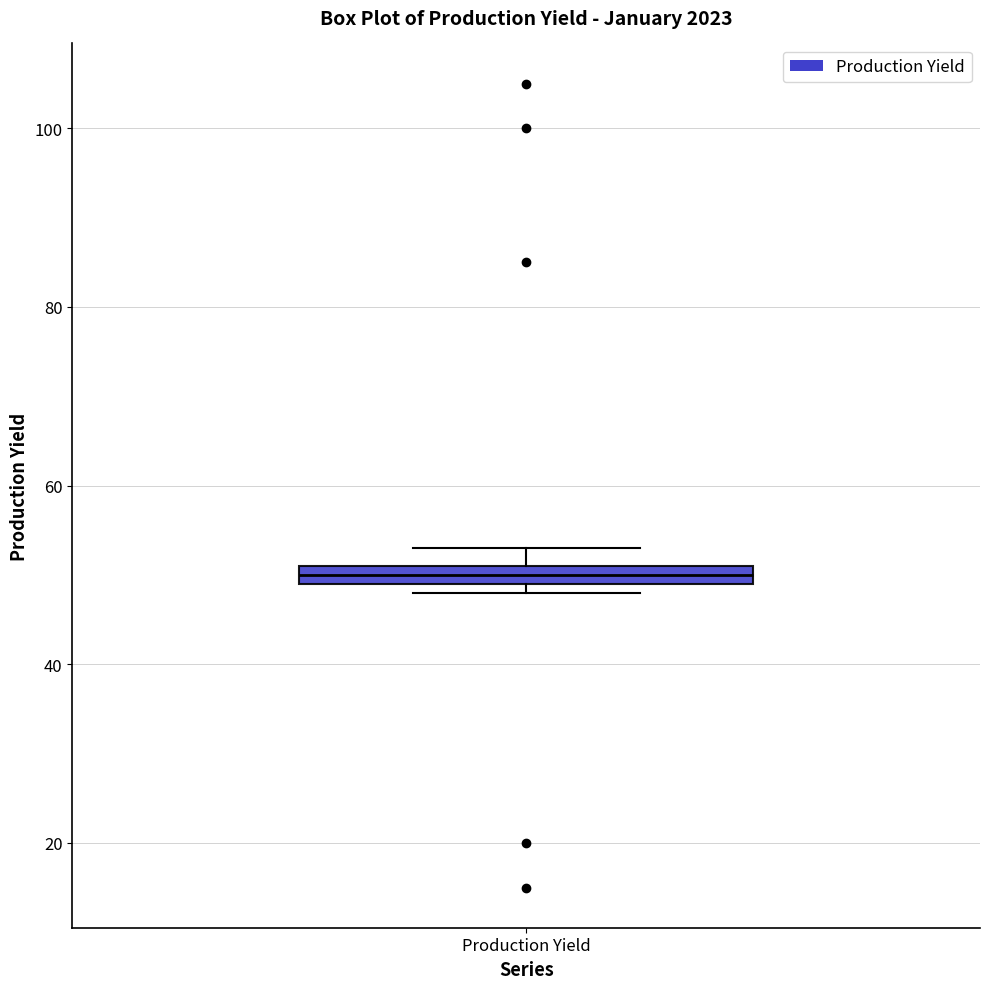

Where is the lower edge of the box for Production Yield on the y-axis? The values are not printed on the chart, so give them approximately, as read against the axis.

50